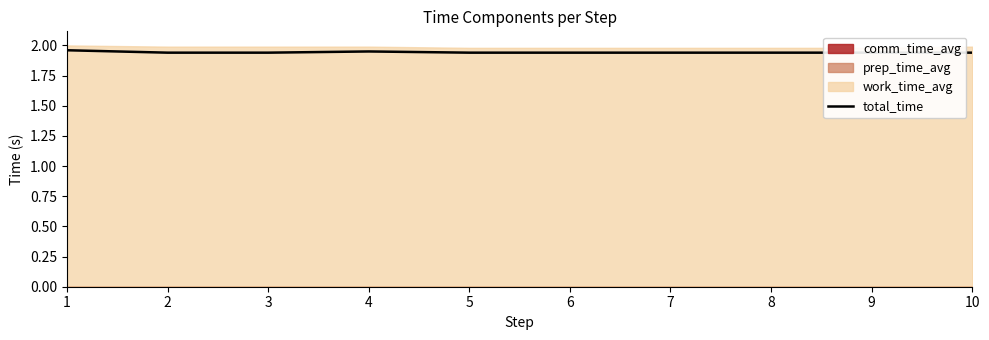

Reading right to left, extract all data points from this chart.

1.9	1.9	1.9	1.9	1.9	1.9	1.9	1.9	1.9	2.0